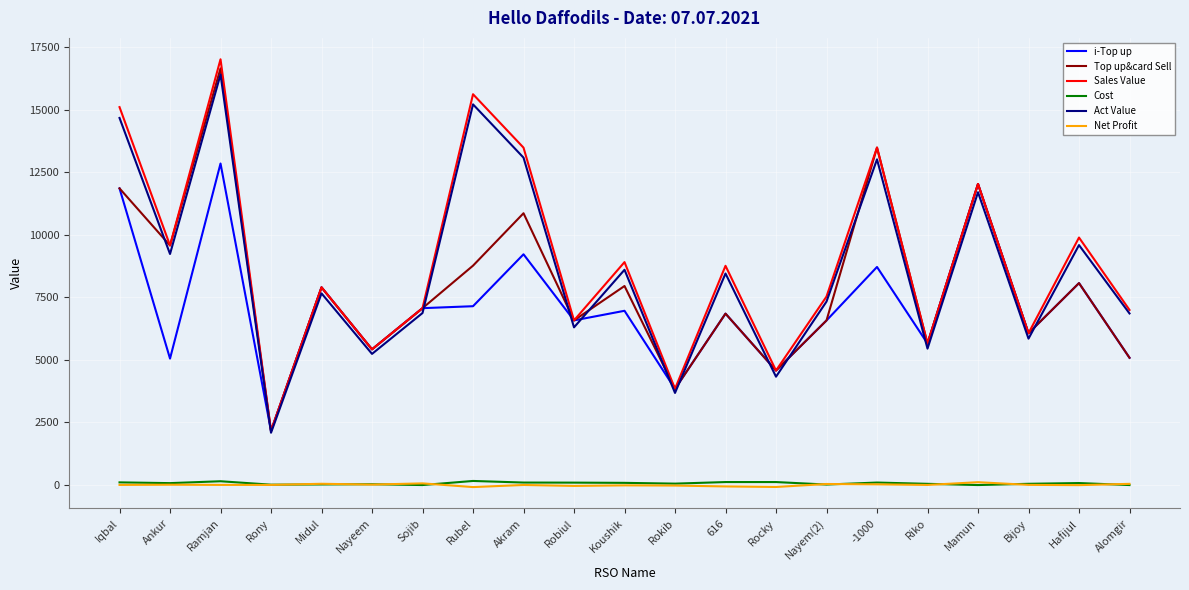

True or false: Top up&card Sell has a value of 1210.5 at Nayeem.

False